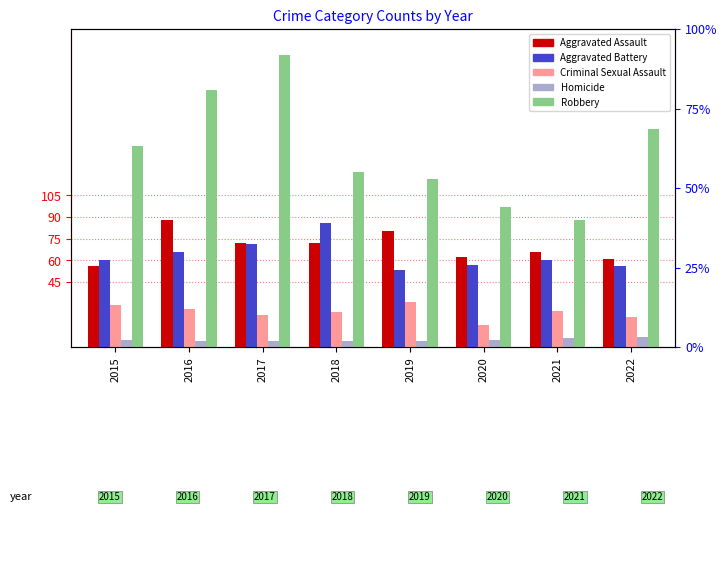

The Homicide series shows 5 at 2015. True or false?

True